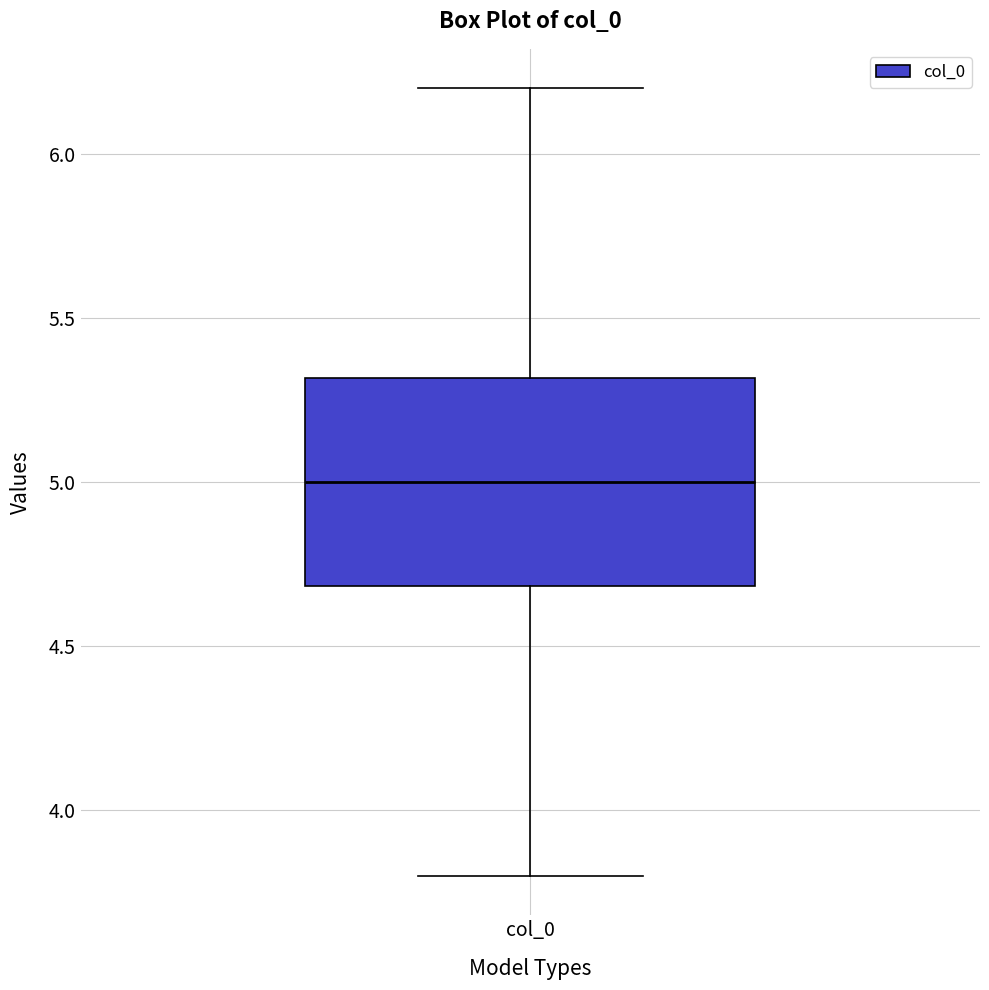

Transcribe this box plot: give where the median line is, the range the box spans, and where the two whiskers end, as read against the y-axis. The values are not printed on the chart, so give them approximately, as read against the axis.

median 5.0, box 4.7 to 5.3, whiskers 3.8 to 6.2